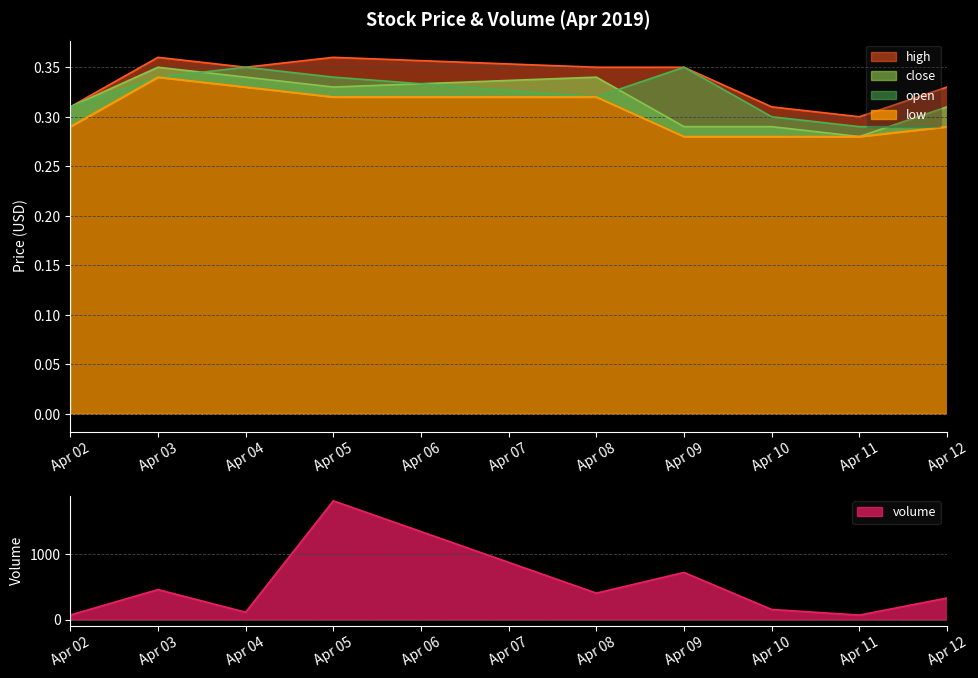

At which label is volume closest to 946?

Apr 09